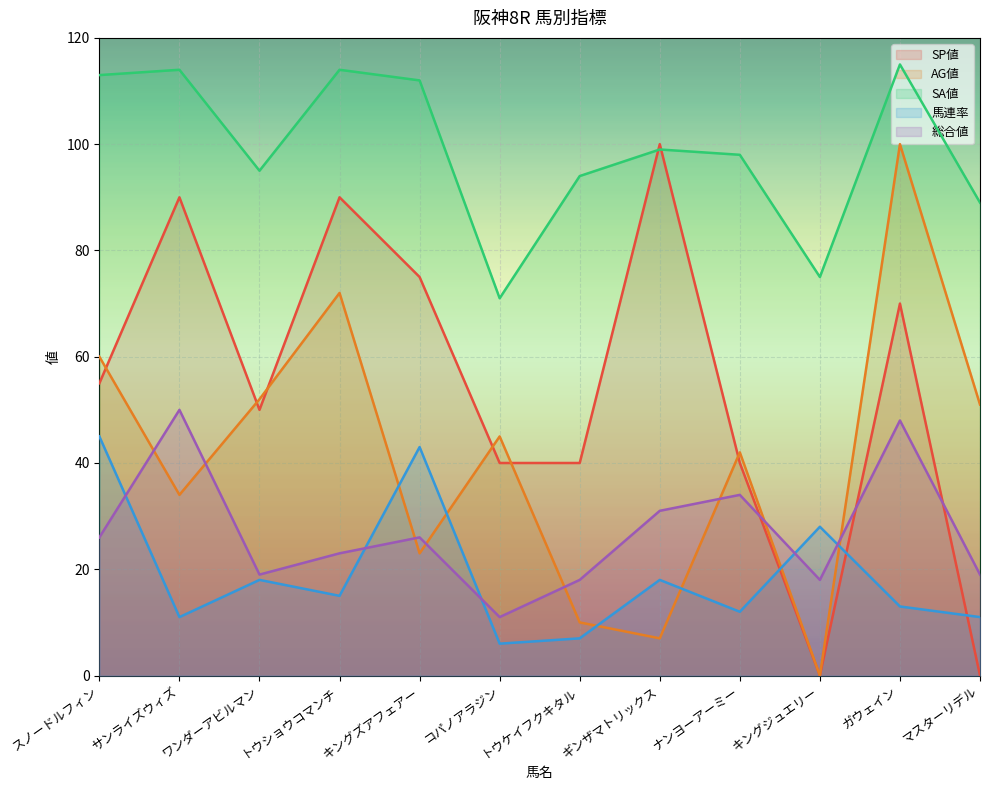

How many data points in AG値 are less than 45?

6